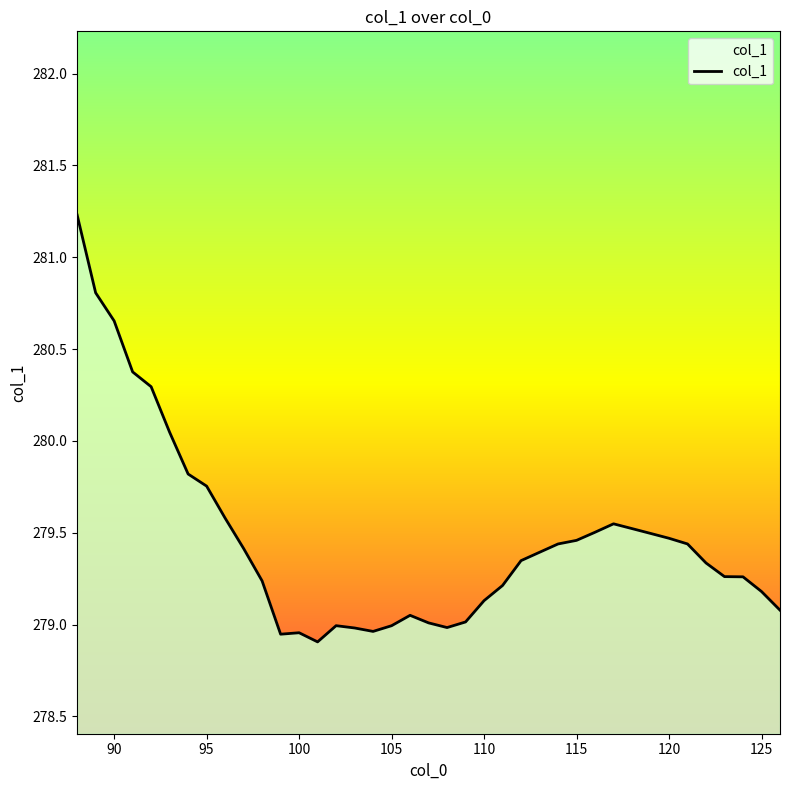

How many lines are shown in the chart?

1